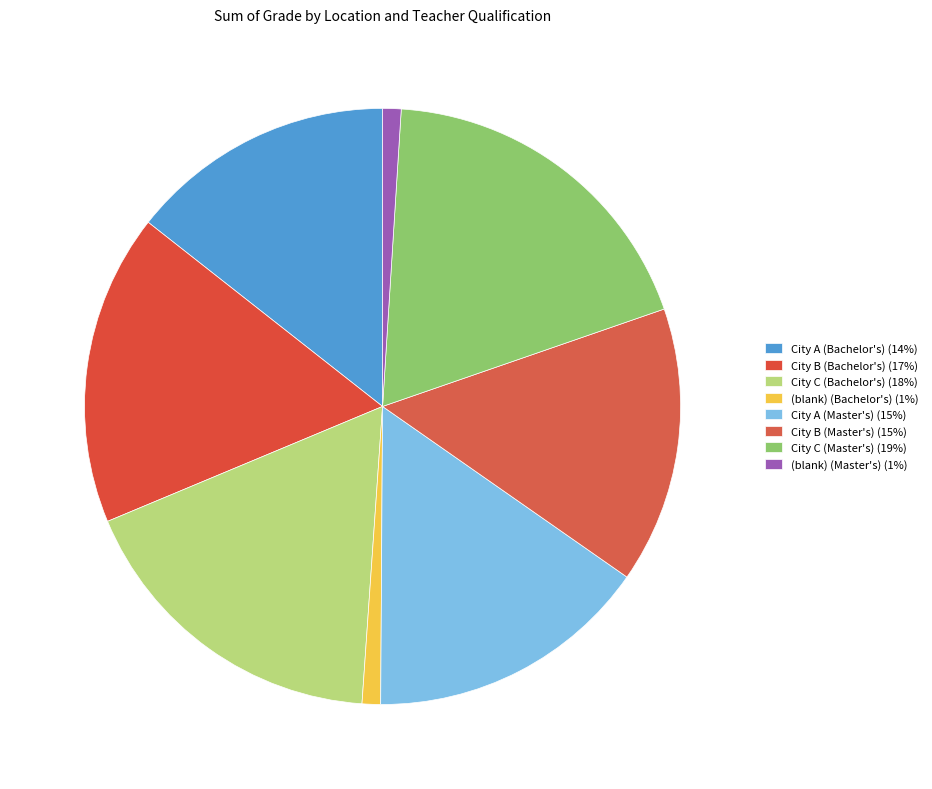

To the nearest percent, what is the difference between the City B (Bachelor's) and City C (Bachelor's) slice percentages?

1%